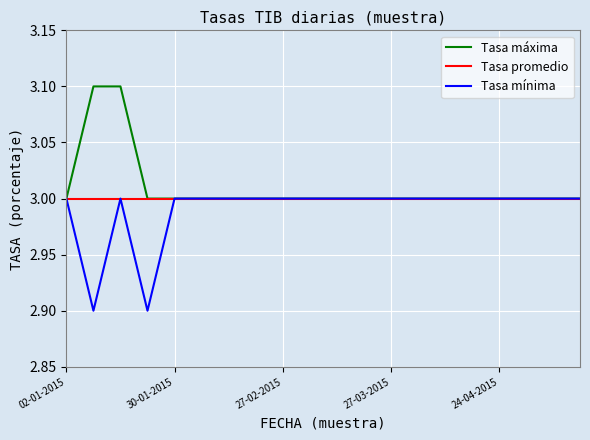

Rank the series by their average value, from lowest to highest.

Tasa mínima, Tasa promedio, Tasa máxima